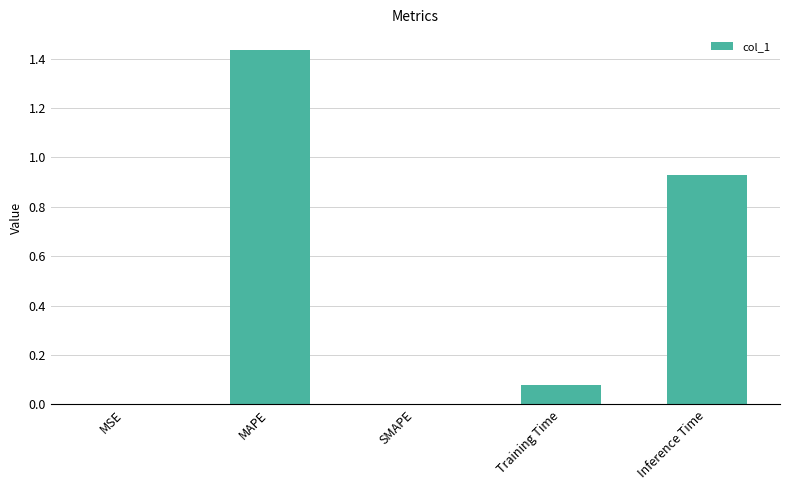

What is the sum of all values?

2.4